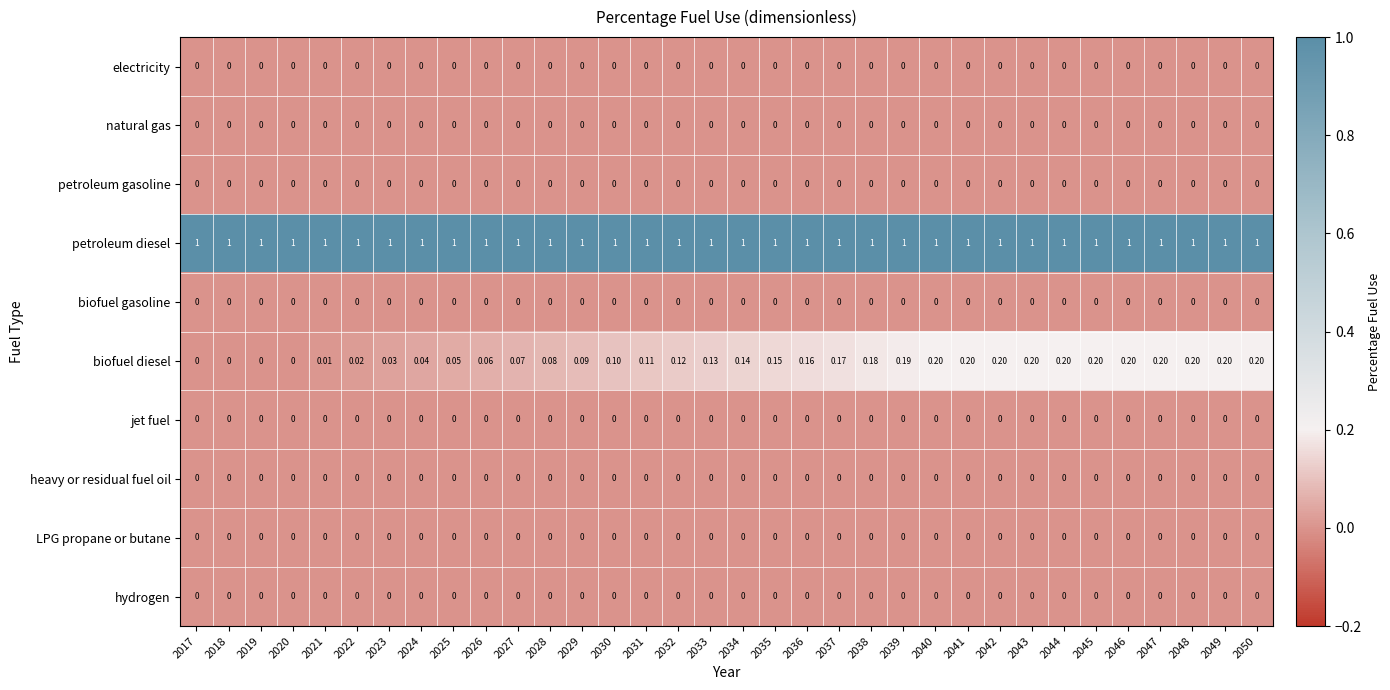

How many series are shown in this chart?

10